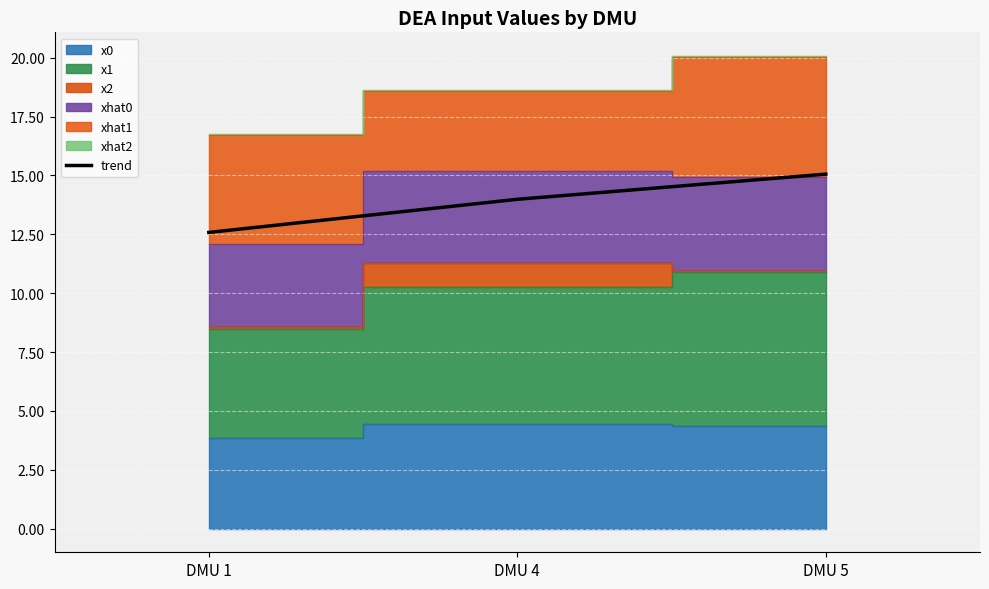

Which category has the highest value across all series?

DMU 5